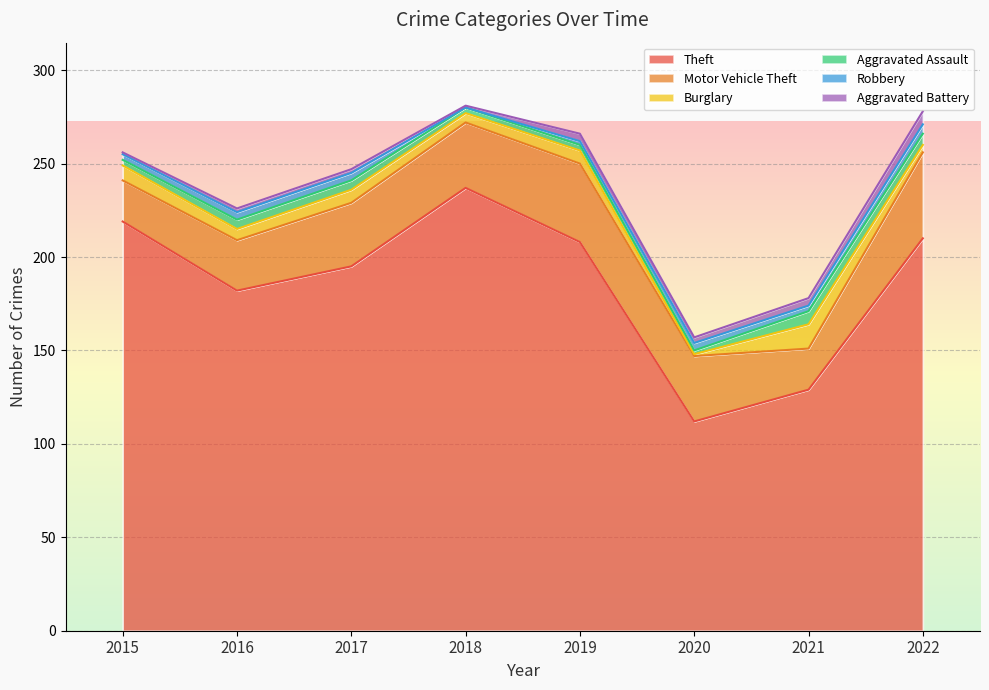

Rank the categories by Motor Vehicle Theft value from highest to lowest.

2022, 2019, 2018, 2020, 2017, 2016, 2015, 2021